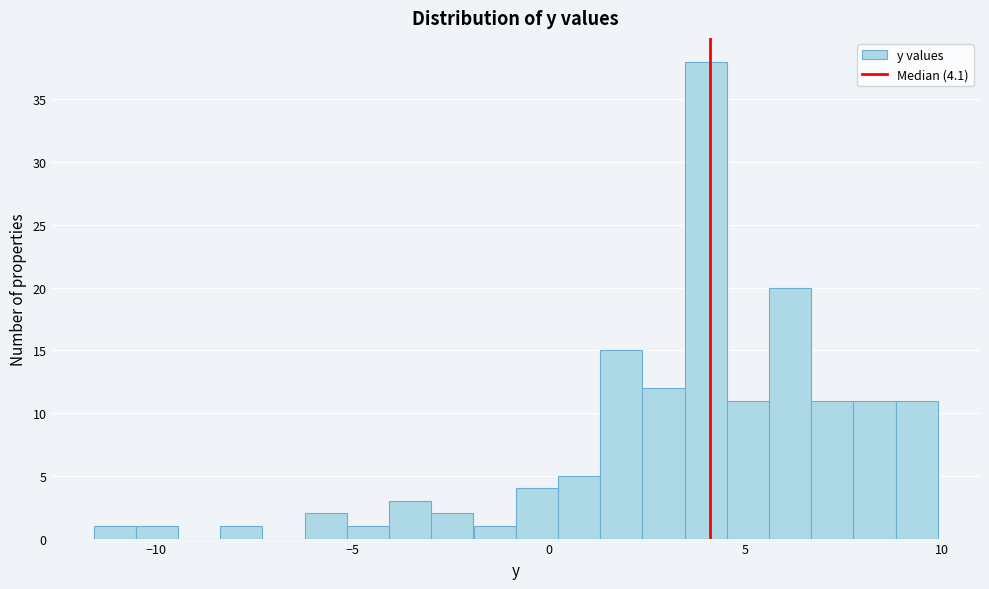

Read against the x-axis, roughly where is the centre of the tallest bar?

4.0